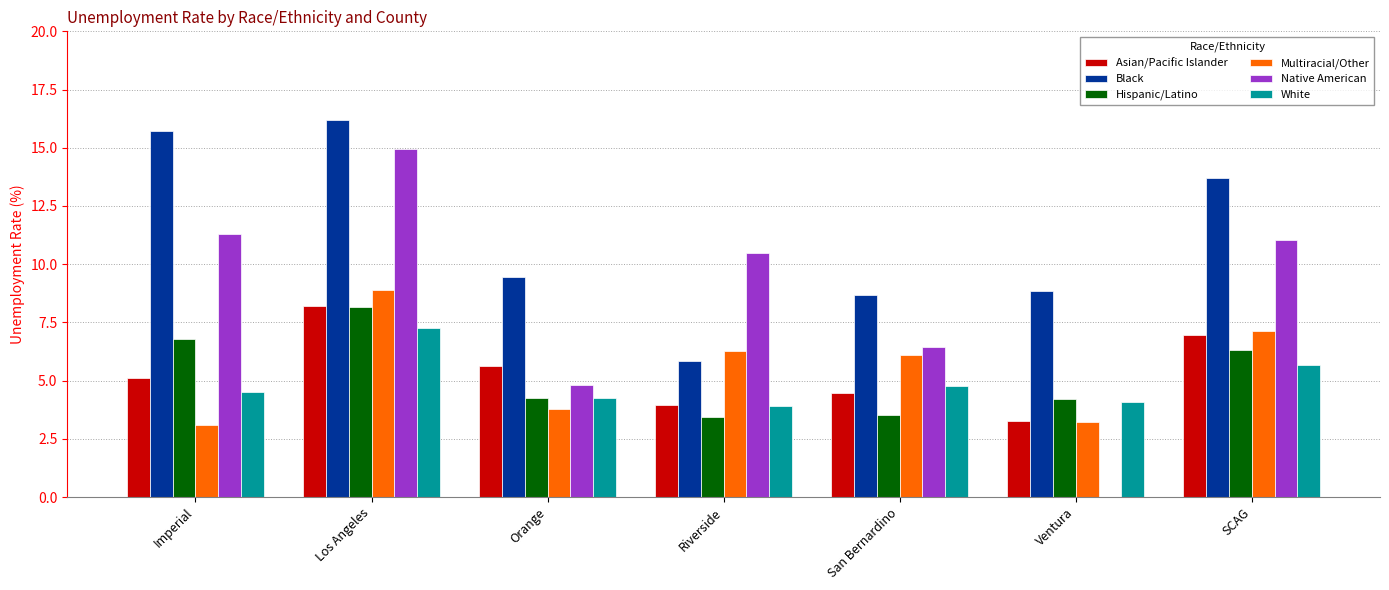

Which category has the highest value in the Hispanic/Latino series?

Los Angeles